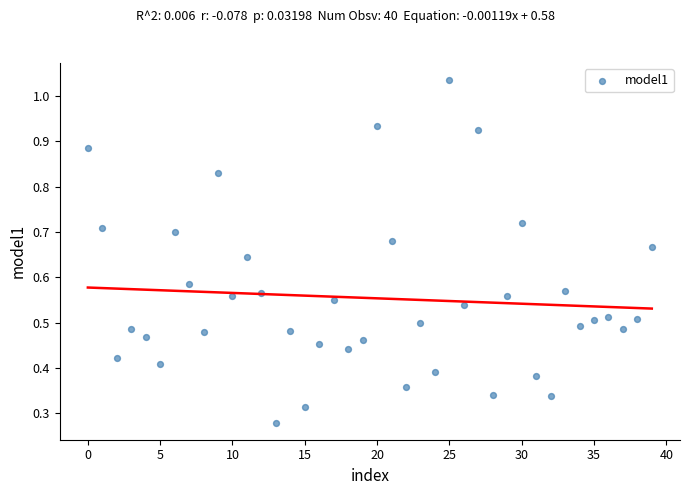

How many data points are displayed?

40